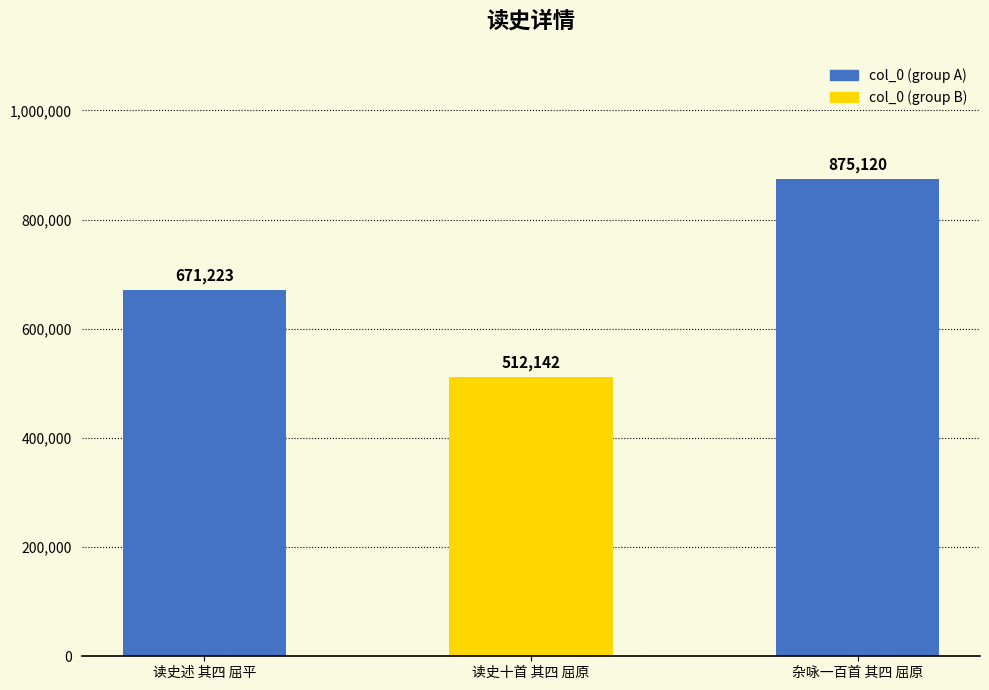

Rank the categories by value from lowest to highest.

读史十首 其四 屈原, 读史述 其四 屈平, 杂咏一百首 其四 屈原